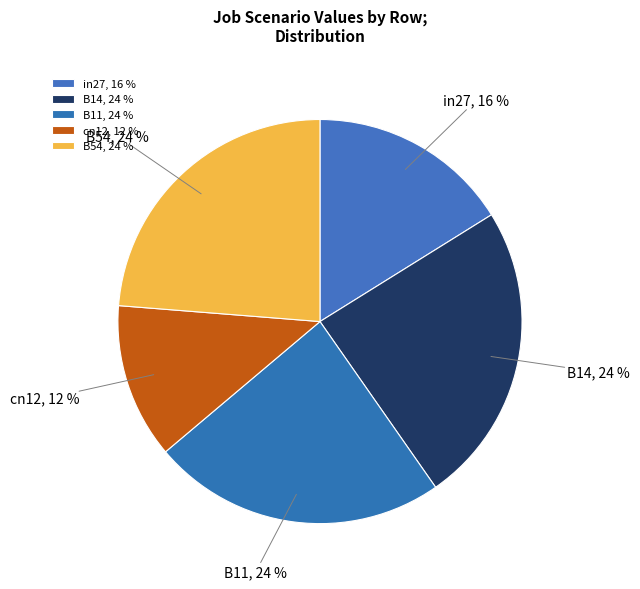

Which category has the smallest portion of the pie?

cn12